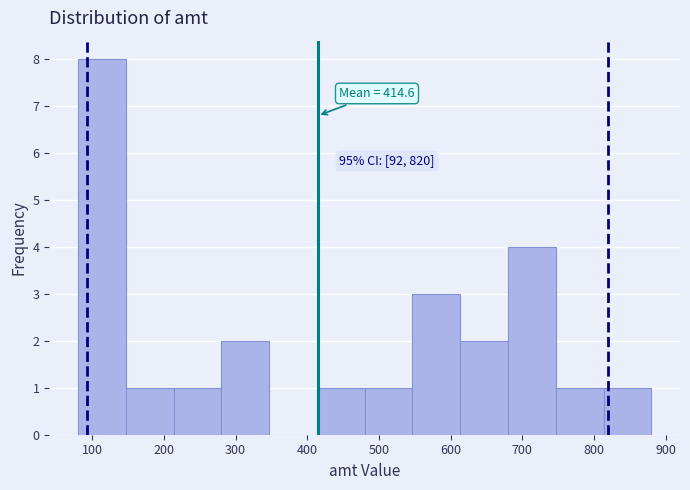

Which range on the x-axis has the tallest bar?

80 to 150